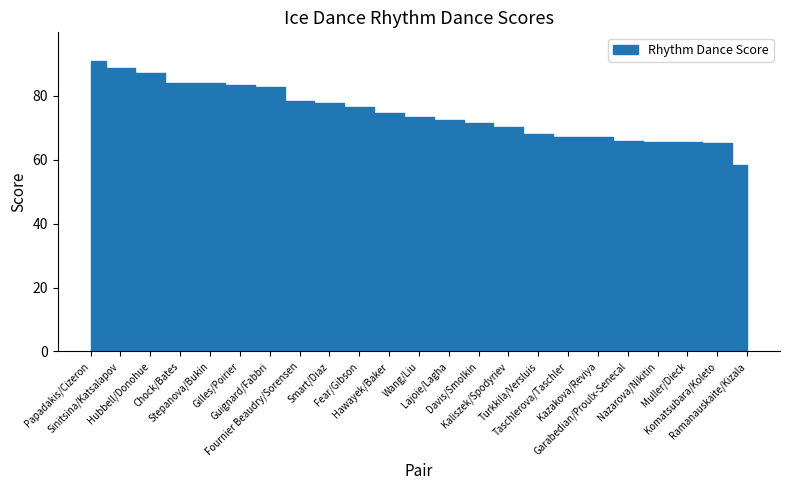

What is the ratio of the value at Garabedian/Proulx-Senecal to the value at Turkkila/Versluis?

1.0